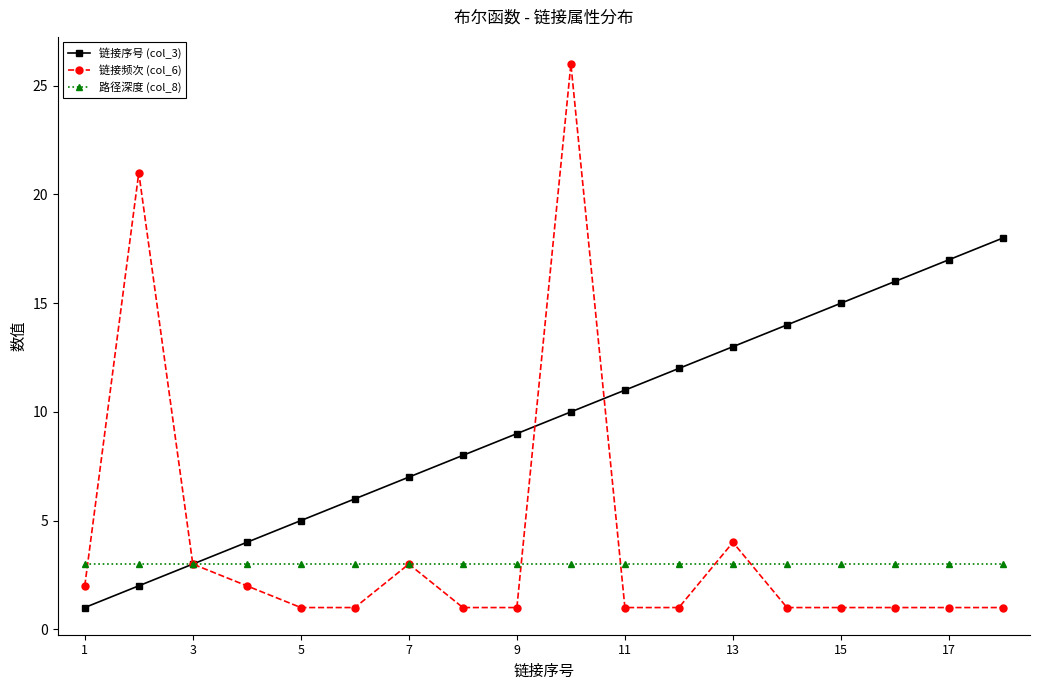

How many categories are shown in the chart?

18